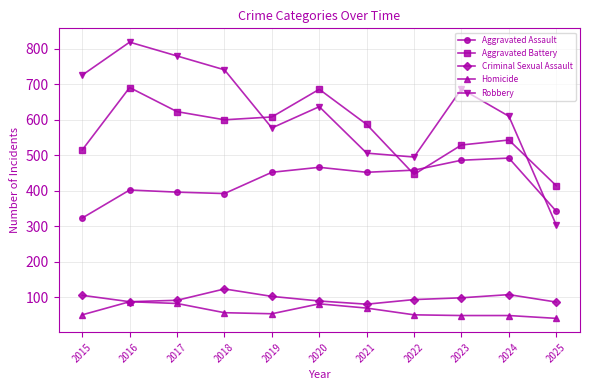

How many lines are shown in the chart?

5